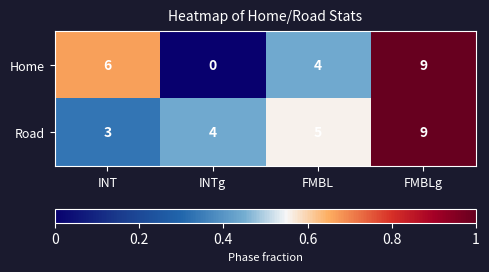

List the series in order of their overall mean, lowest first.

Home, Road